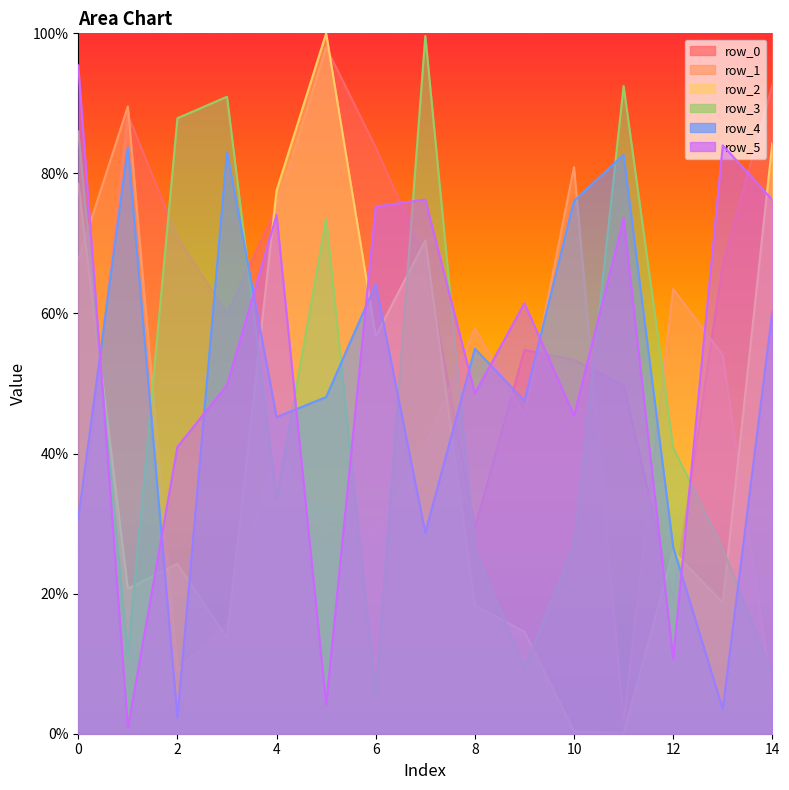

At which category does the chart reach its peak across all series?

5